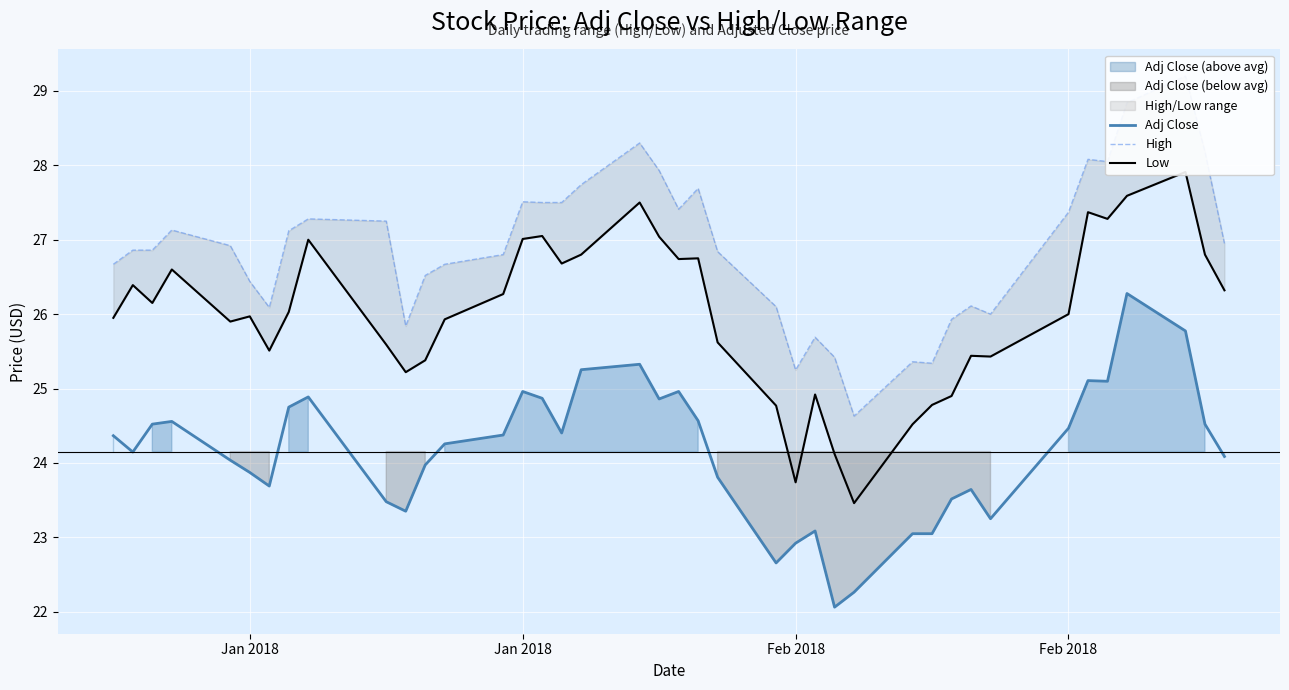

Count the number of categories in the chart.

40